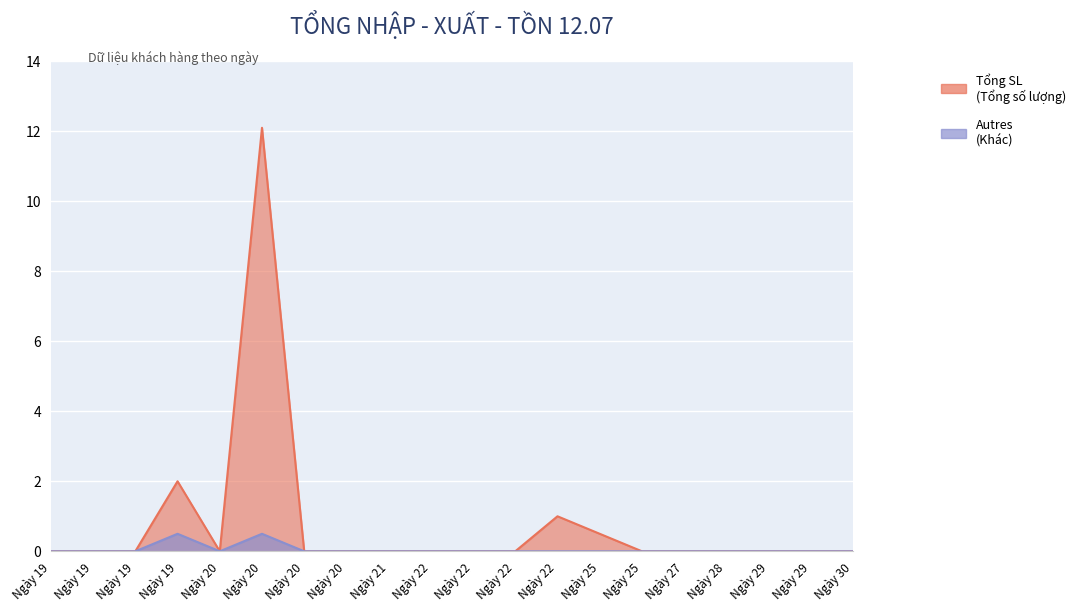

True or false: Tổng SL and Autres cross at least once.

False